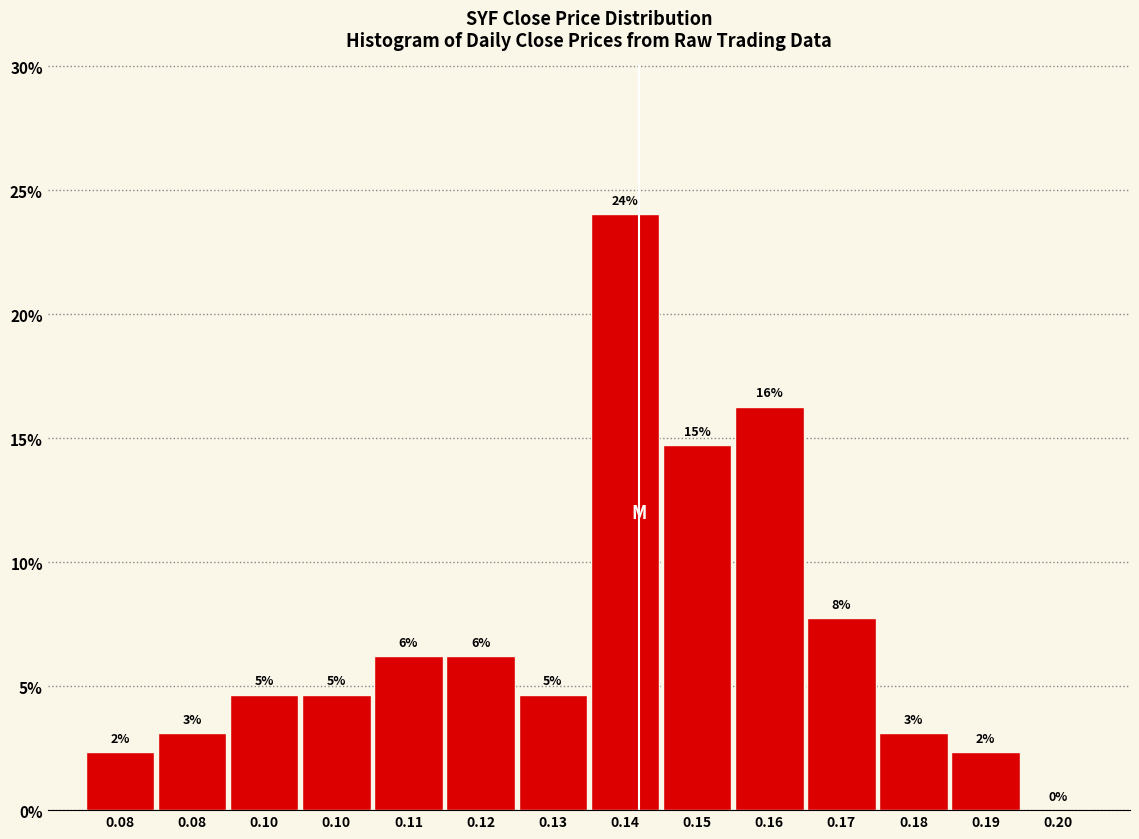

Are the bars horizontal?

No